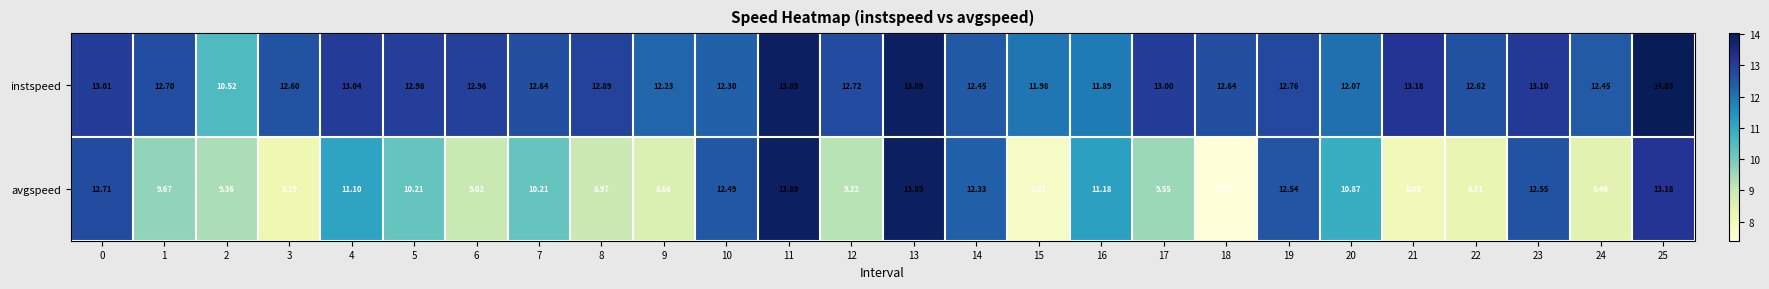

At how many categories does at least one series exceed 10?

26